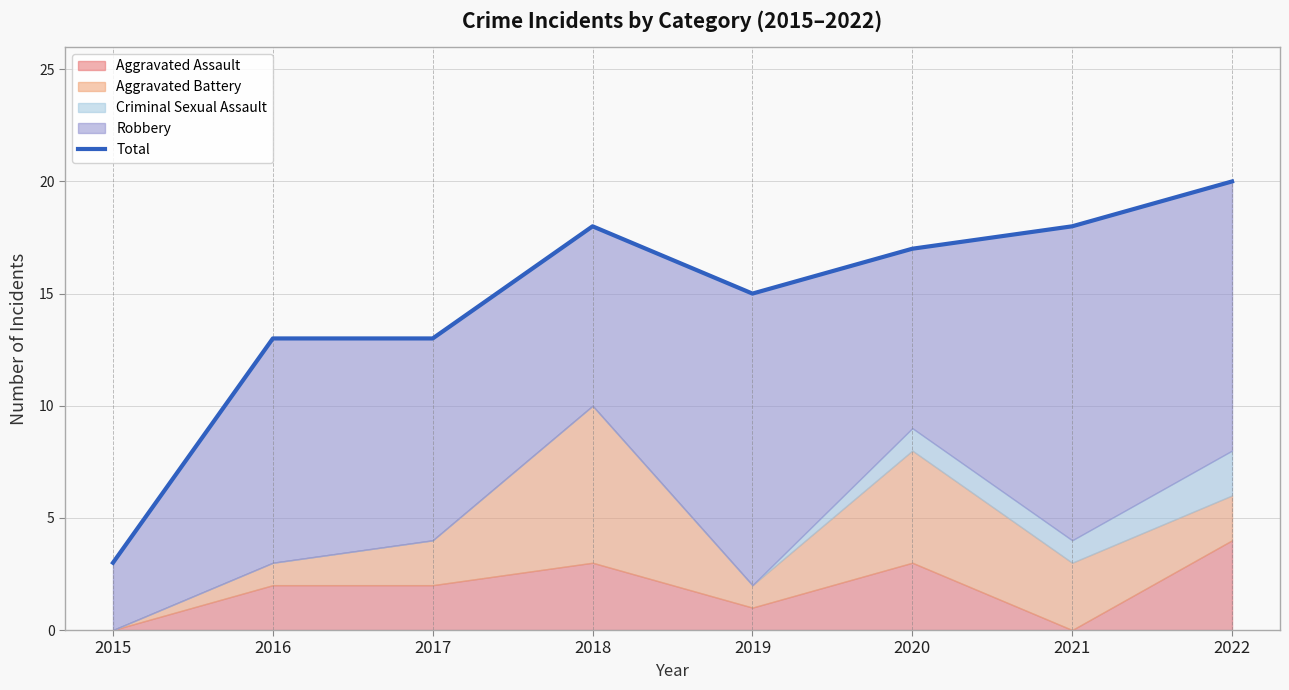

What is the difference between the maximum and minimum values?

17